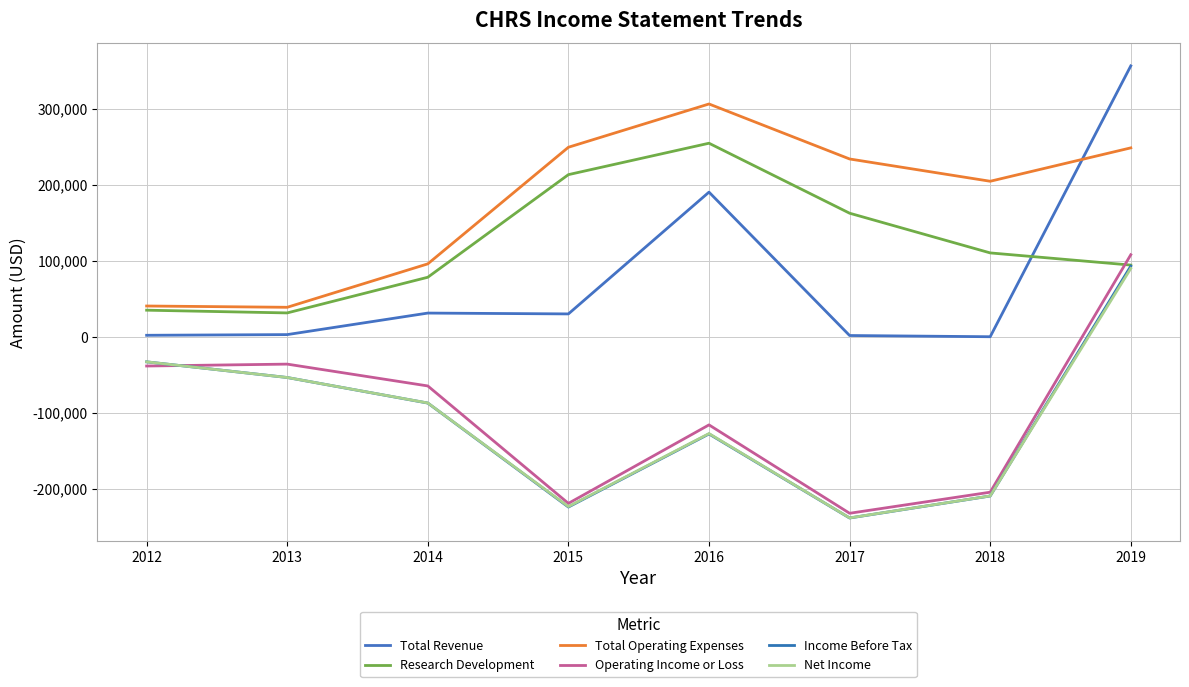

What are all the series names shown in the legend?

Total Revenue, Research Development, Total Operating Expenses, Operating Income or Loss, Income Before Tax, Net Income